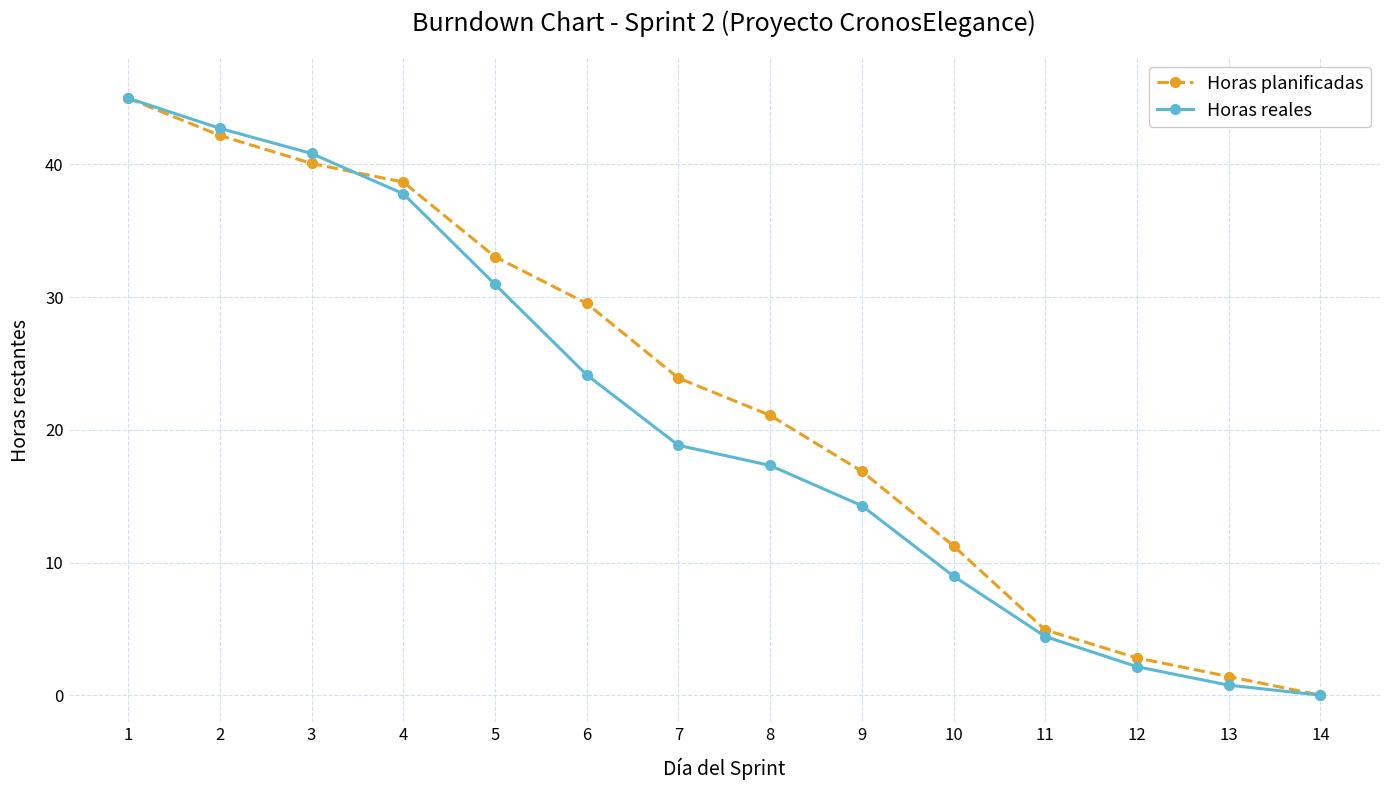

How many series are shown in this chart?

2